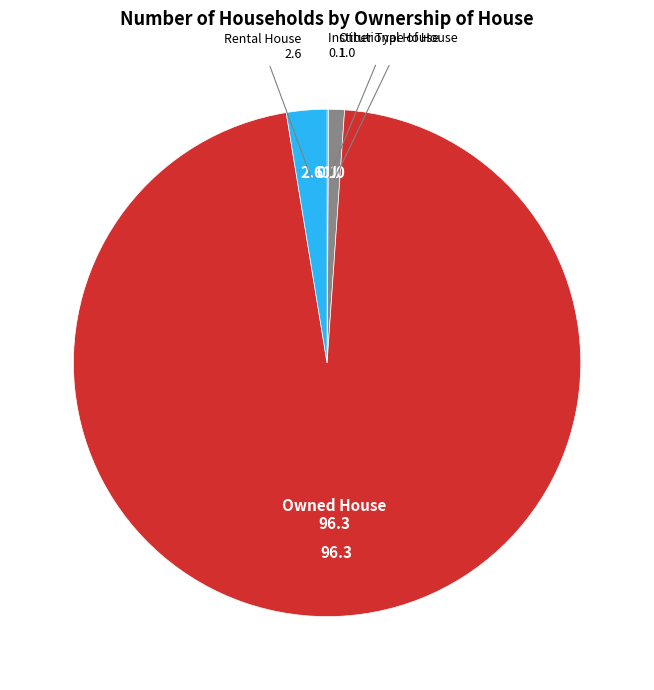

The Owned House slice represents 96% of the pie. True or false?

True